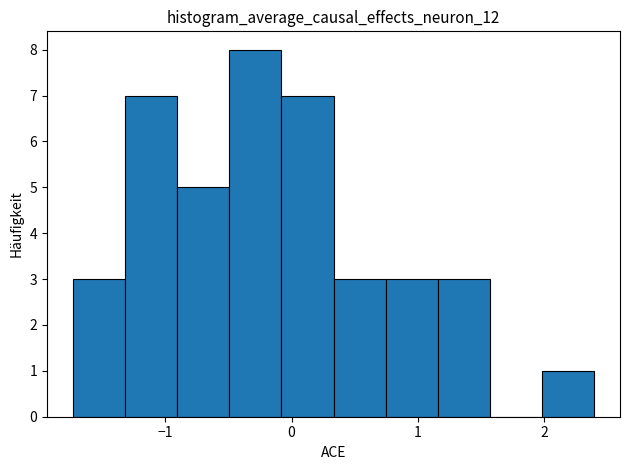

Over which range of the x-axis is the bar tallest?

-0.5 to -0.1